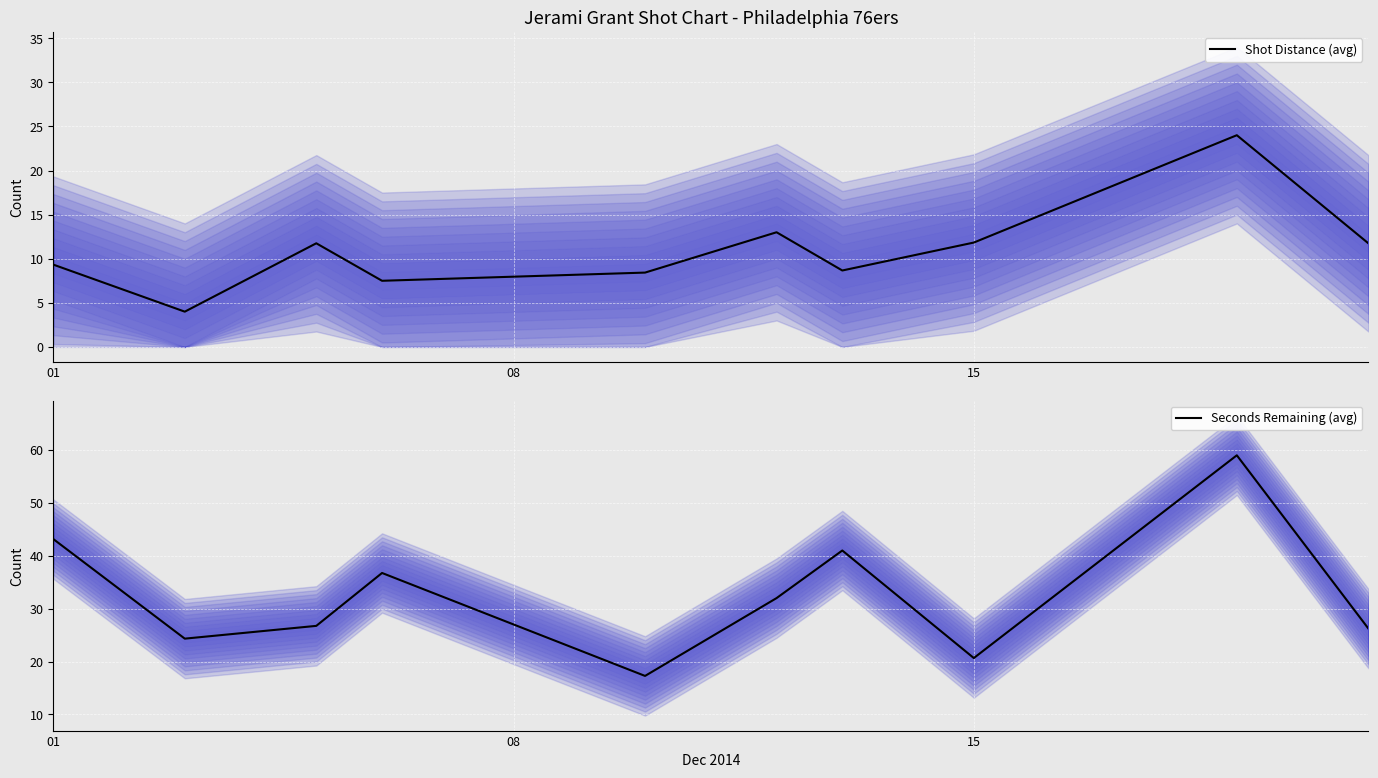

The value of Seconds Remaining (avg) at 01 is 77.5. True or false?

False